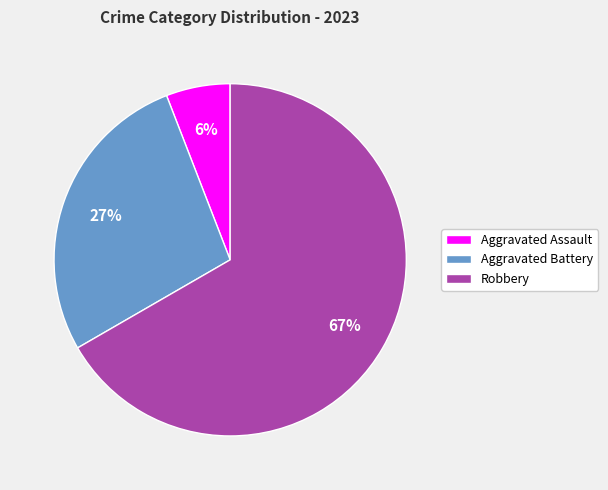

Is there a majority slice in this chart?

Yes